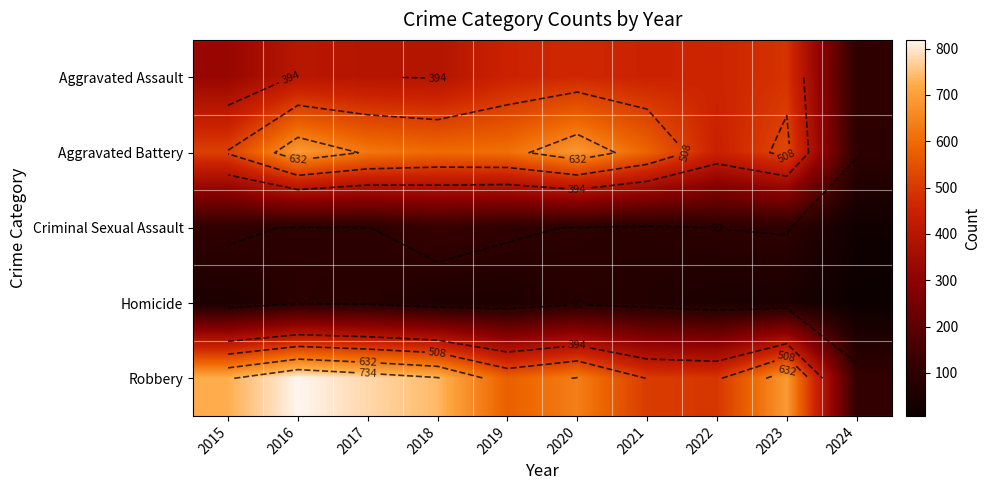

At 2017, list the series in order from largest to smallest.

Robbery, Aggravated Battery, Aggravated Assault, Criminal Sexual Assault, Homicide